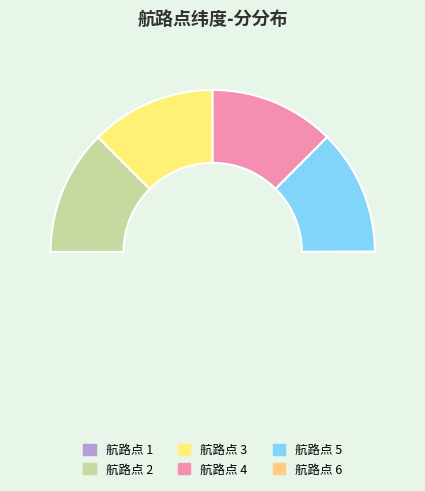

Rank the categories by value from lowest to highest.

1, 6, 4, 3, 2, 5